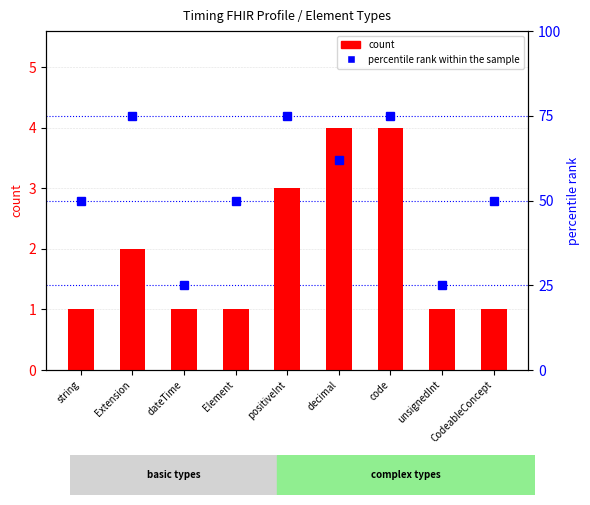

At which label does count reach its minimum?

string